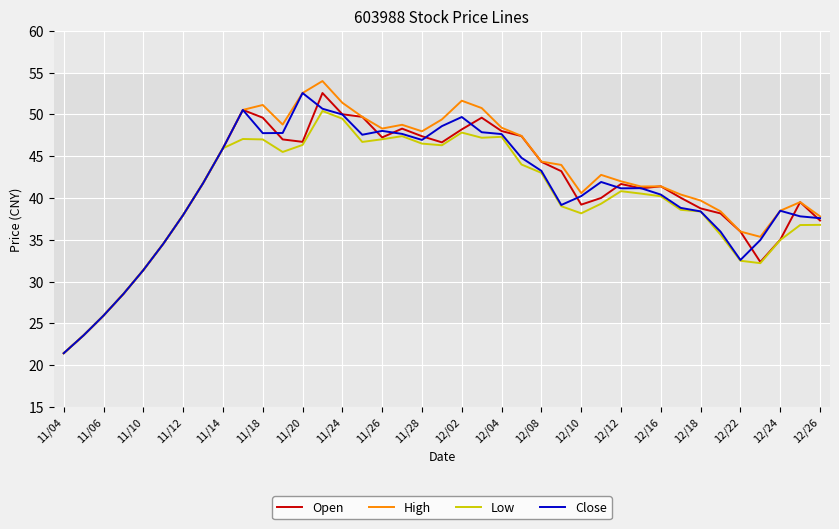

What is the maximum value shown in the chart?

54.0